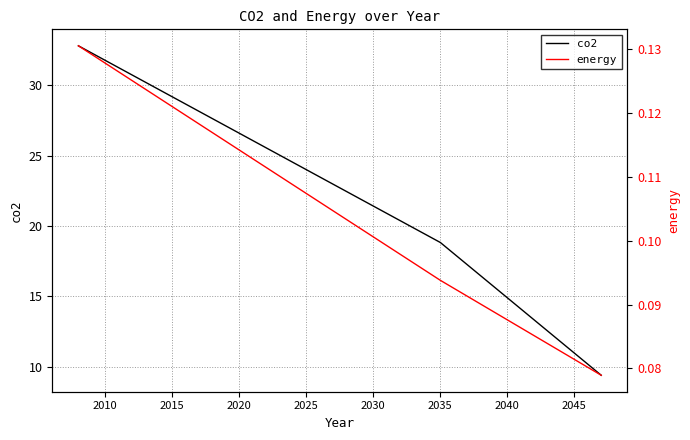

True or false: energy and co2 cross at least once.

False